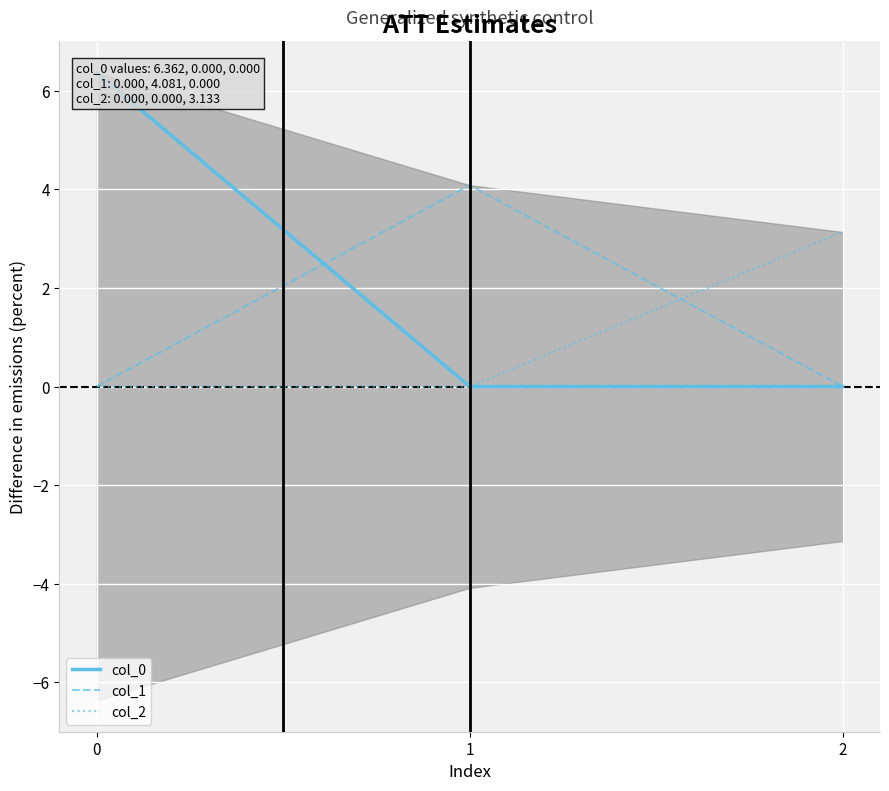

Rank the series by their maximum value, from highest to lowest.

col_0, col_1, col_2